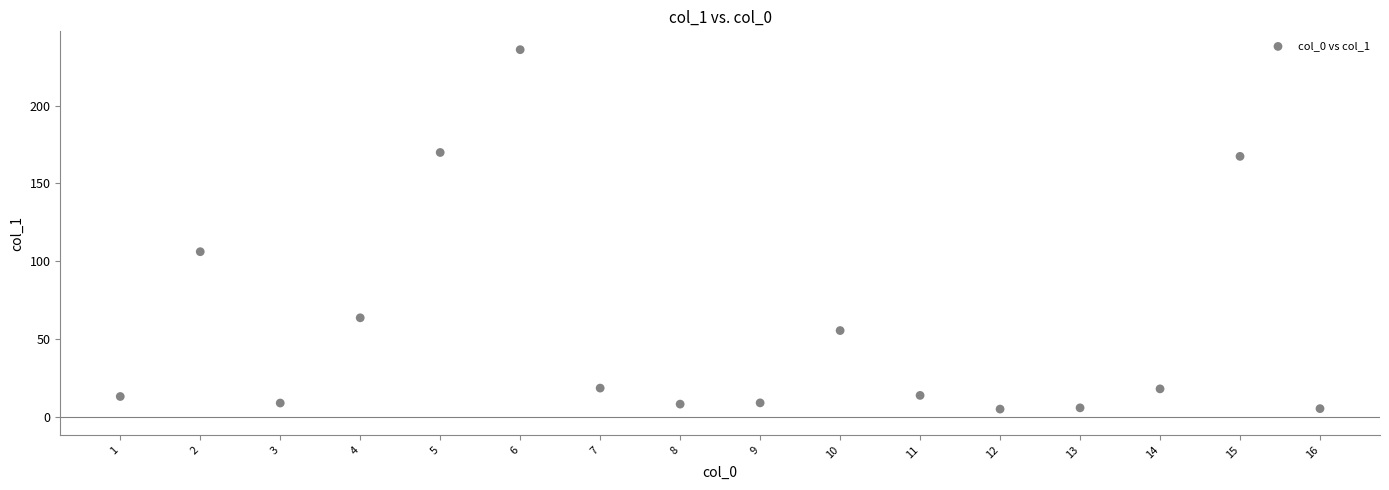

What is the range of Y values (max minus min)?

231.1